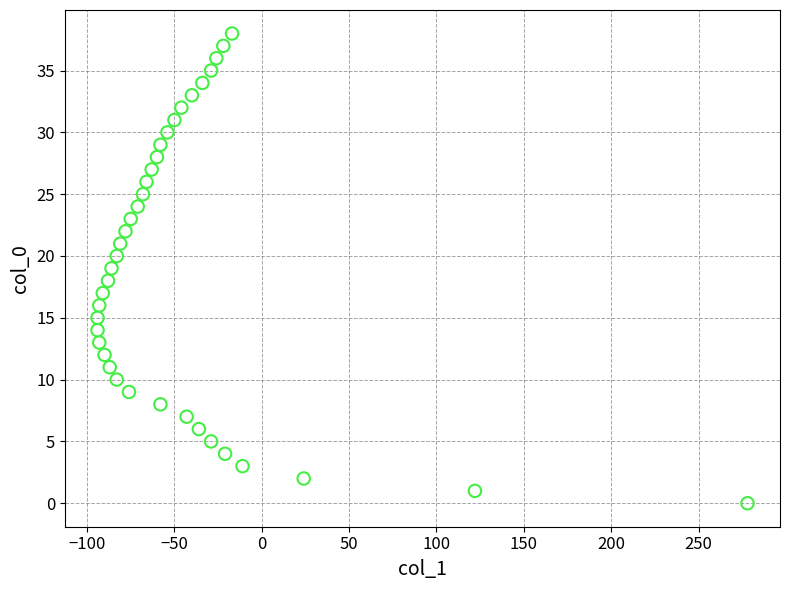

What is the range of Y values (max minus min)?

38